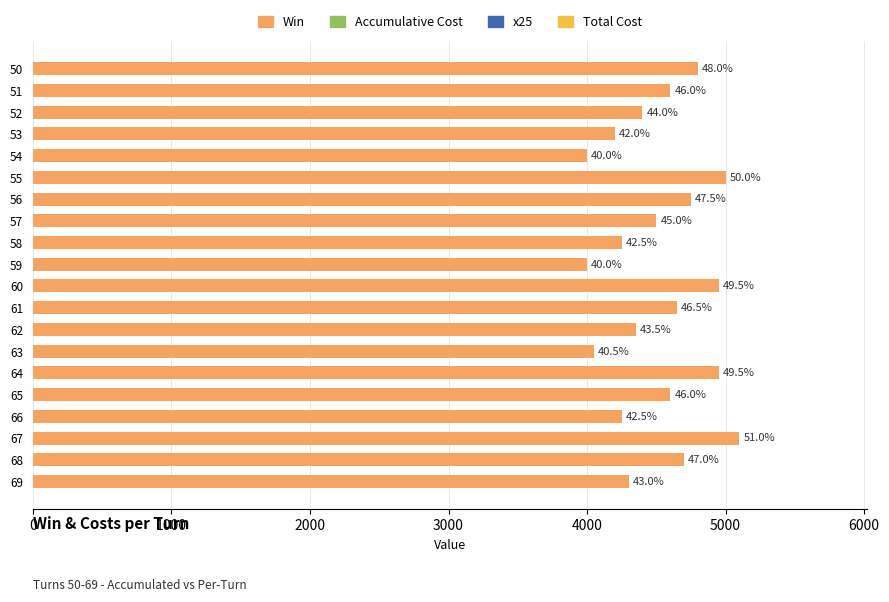

How many bars are there in total?

20